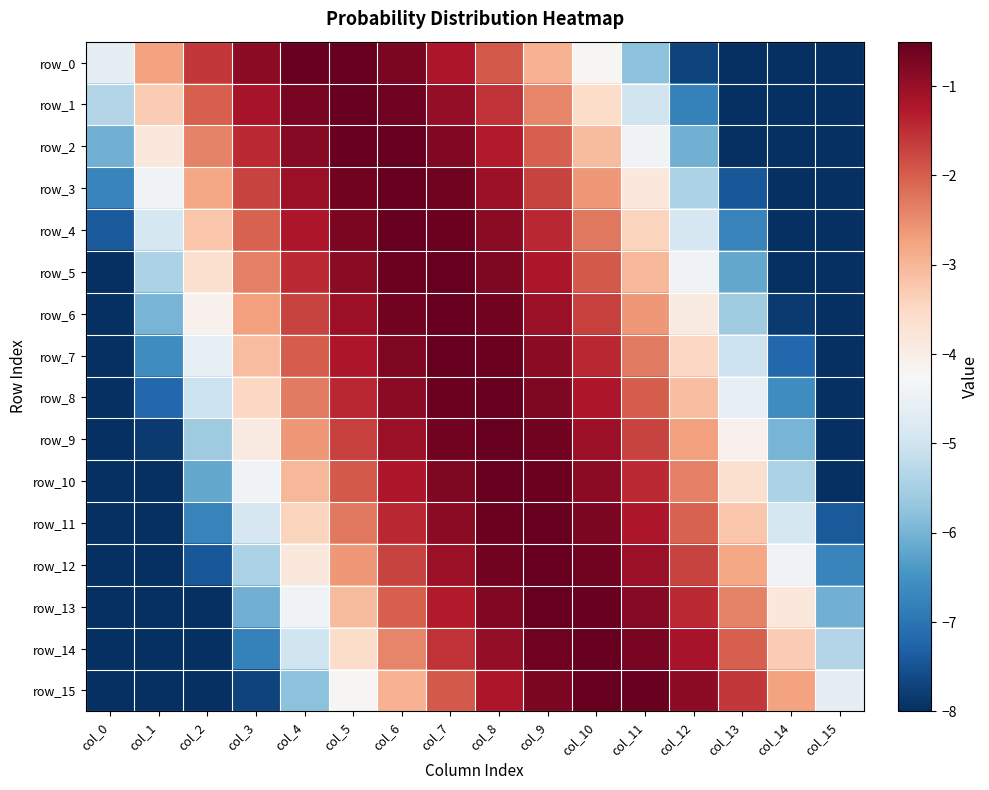

What is the total value across all series at col_8?

-14.3